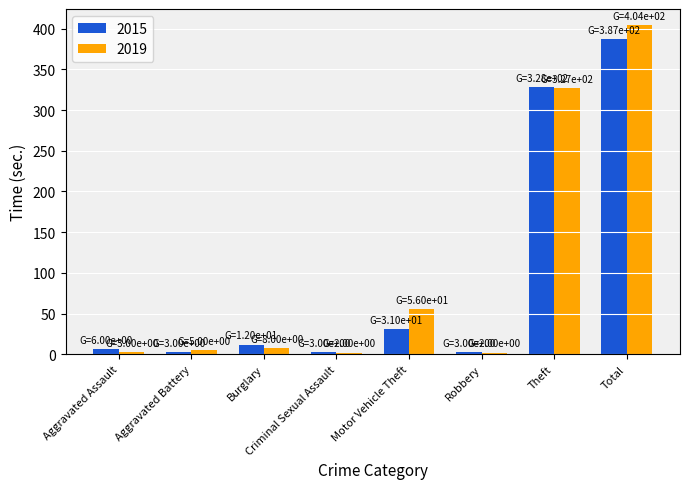

Does the chart contain any negative values?

No